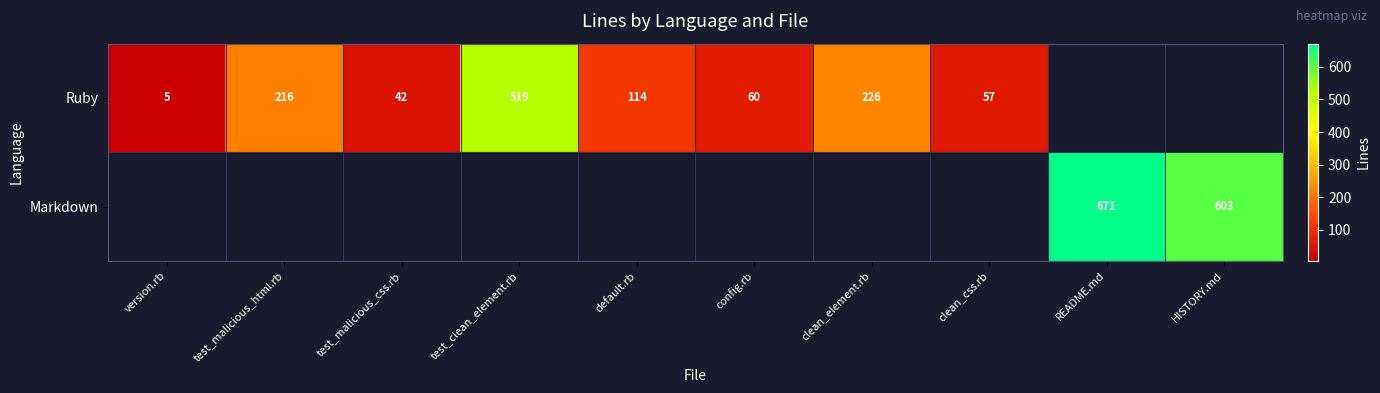

Is it true that Ruby equals 519 at test_clean_element.rb?

True